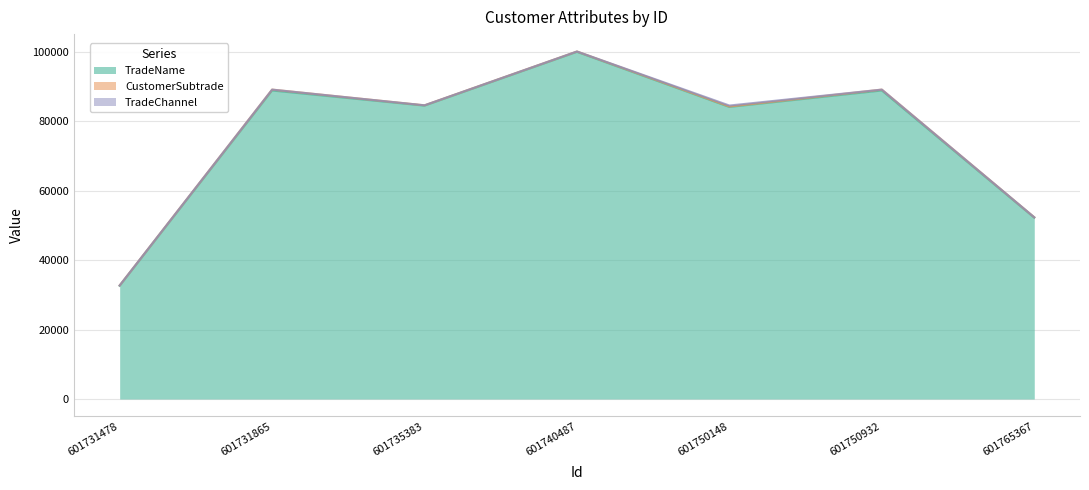

What is the value of the TradeName point at the 1st from the left?

32617